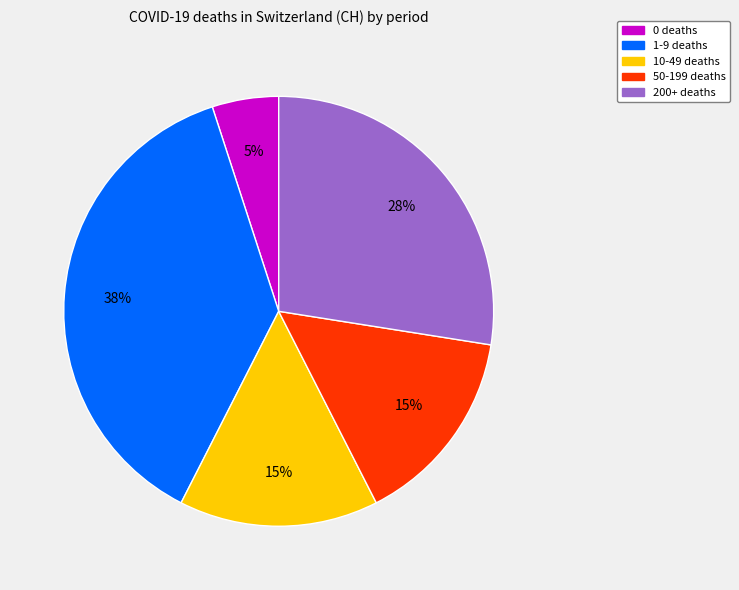

How many segments does this pie chart have?

5